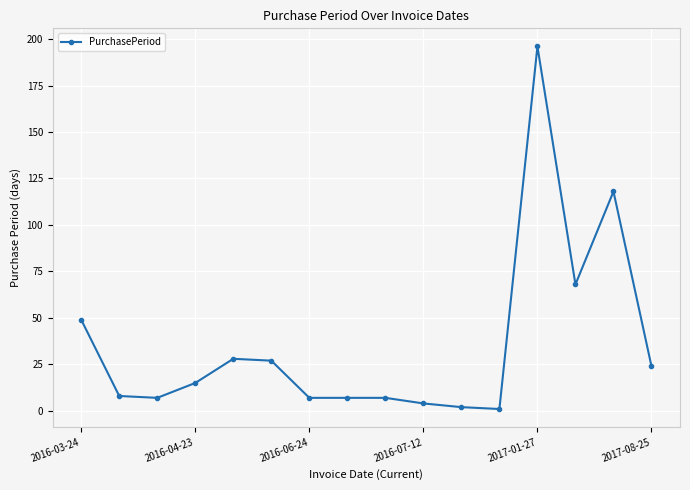

True or false: the data has more than 1 interior local peaks.

True